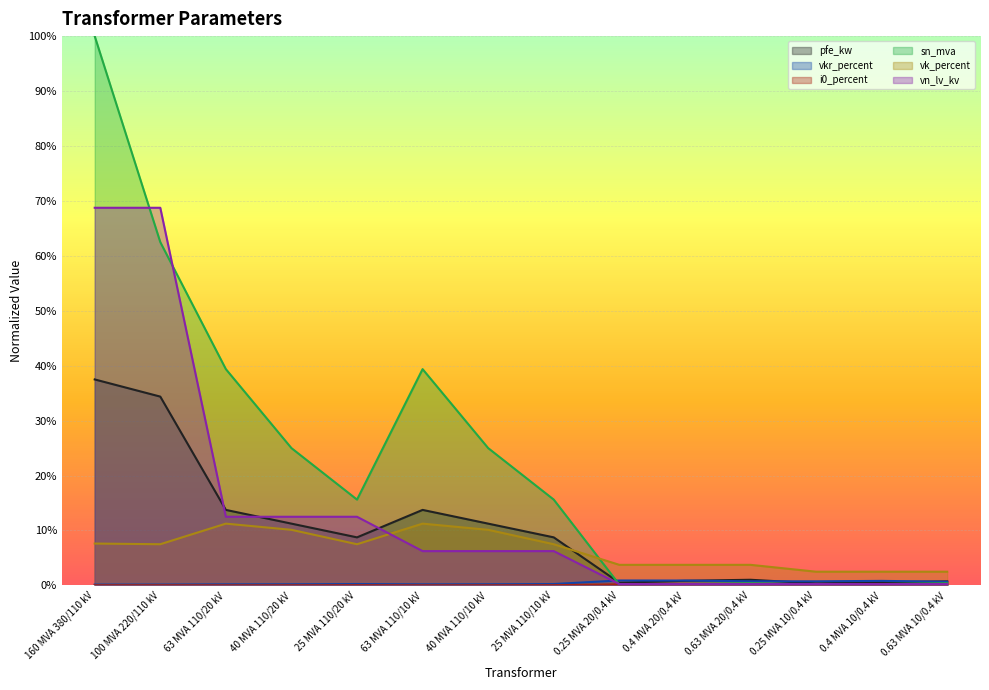

At how many categories does at least one series exceed 0?

14